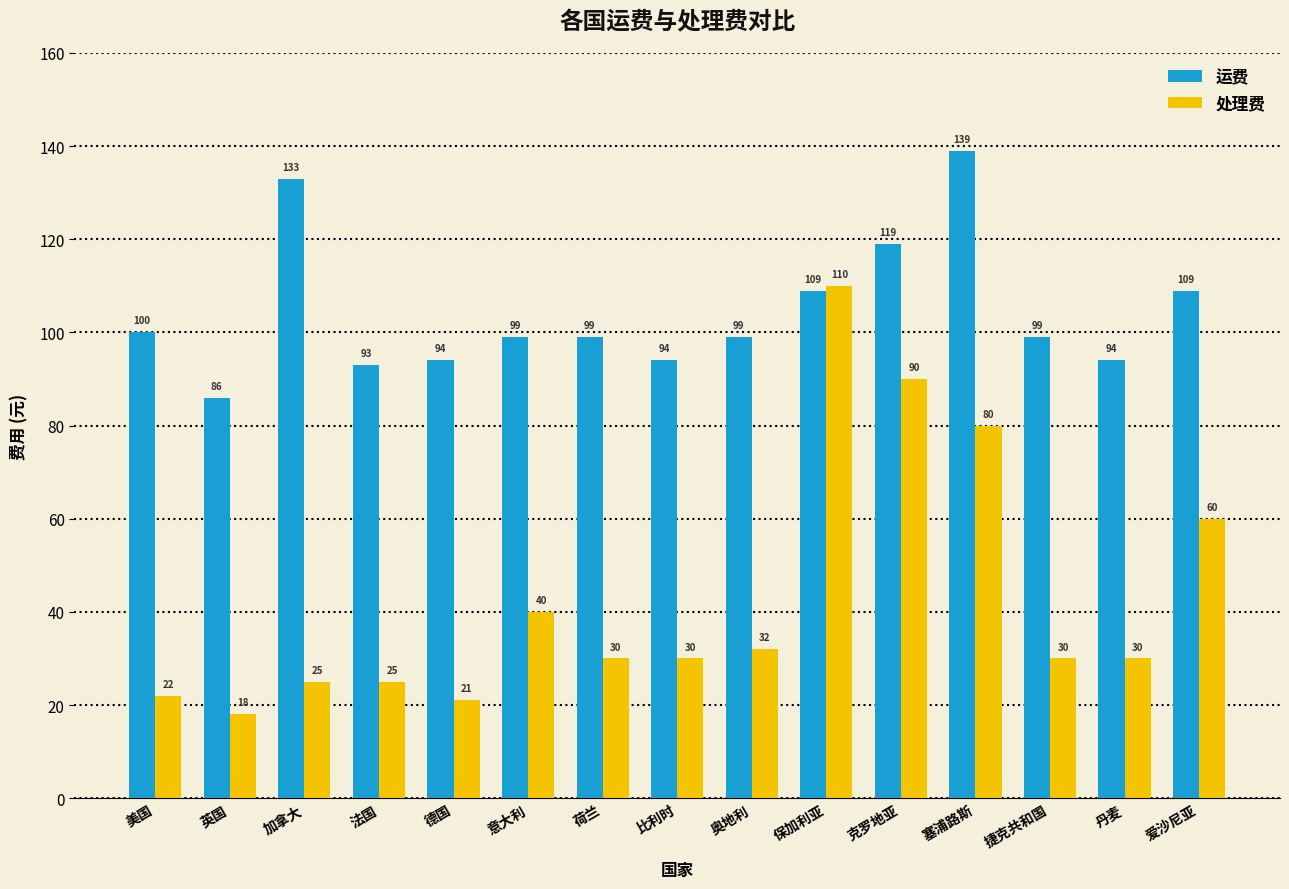

Rank the series by their average value, from highest to lowest.

运费, 处理费